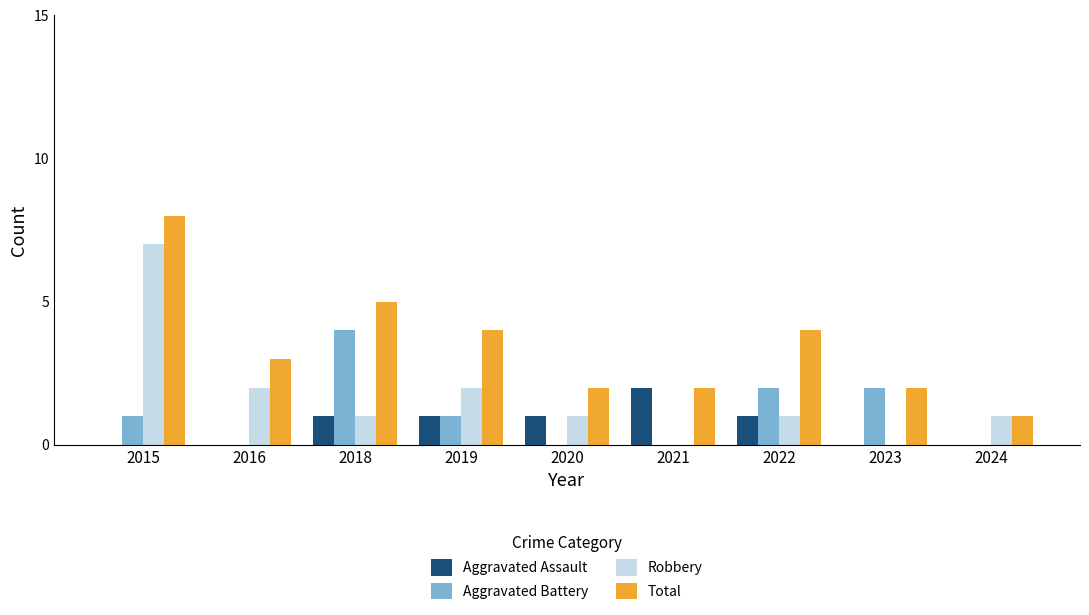

How many groups of bars are there?

9